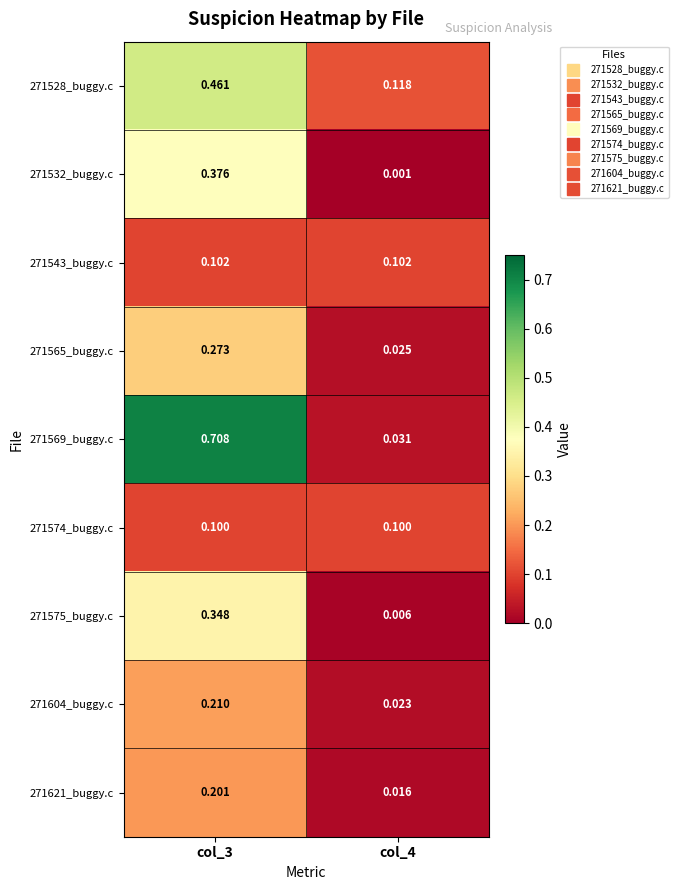

At col_3, list the series in order from smallest to largest.

271574_buggy.c, 271543_buggy.c, 271621_buggy.c, 271604_buggy.c, 271565_buggy.c, 271575_buggy.c, 271532_buggy.c, 271528_buggy.c, 271569_buggy.c